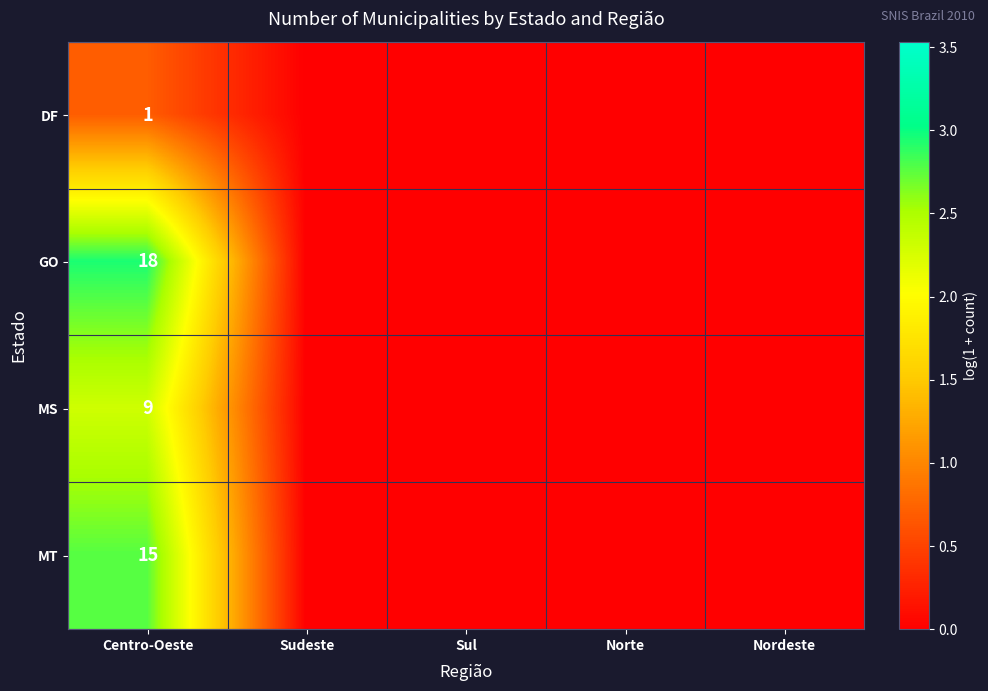

What is the total value across all series at Centro-Oeste?

43